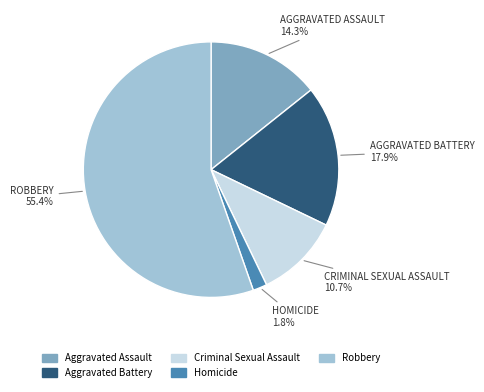

Which slice is the smallest?

Homicide